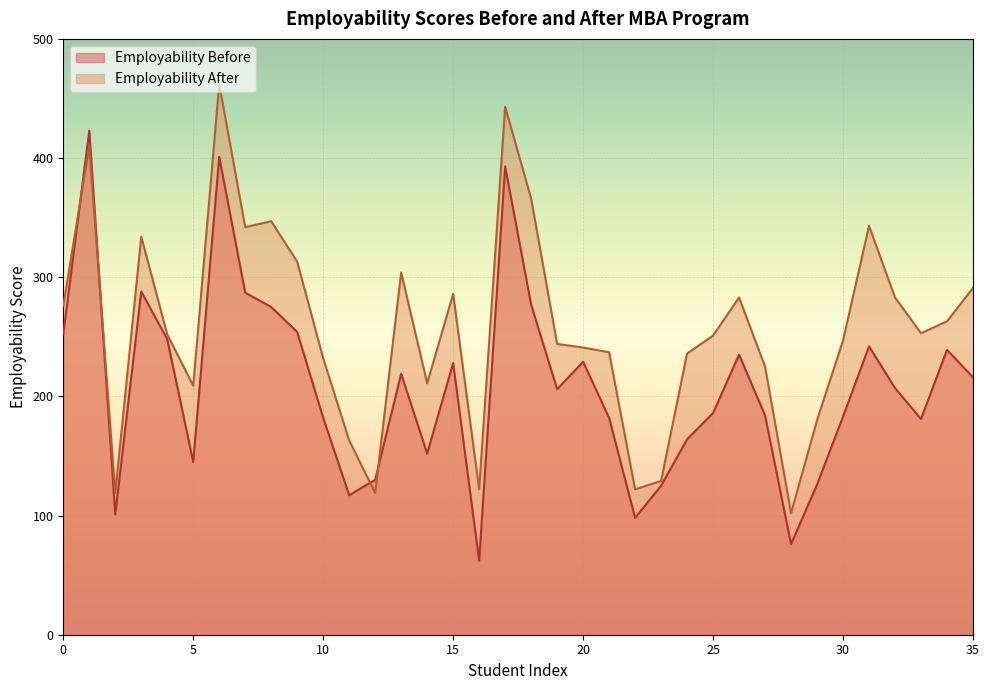

What are all the series names shown in the legend?

Employability Before, Employability After